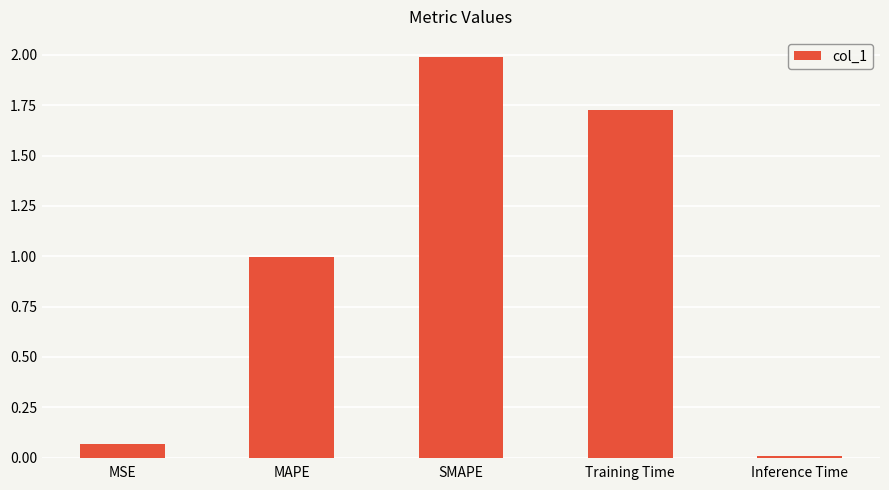

Rank the categories by value from lowest to highest.

Inference Time, MSE, MAPE, Training Time, SMAPE